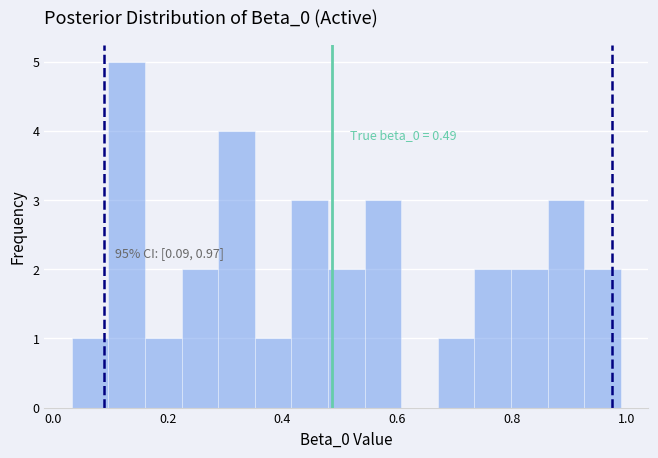

Around what value on the x-axis is the tallest bar? Give the approximate position of its centre, as read against the axis.

0.12